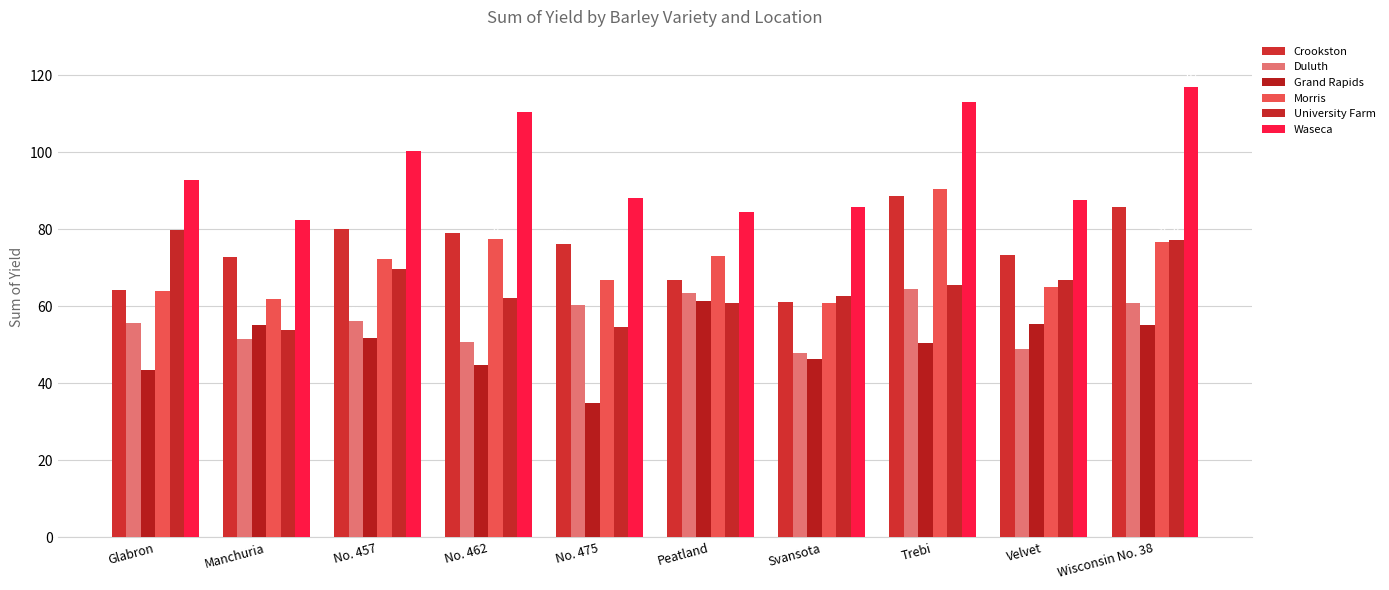

At which label does University Farm first exceed 65?

Glabron